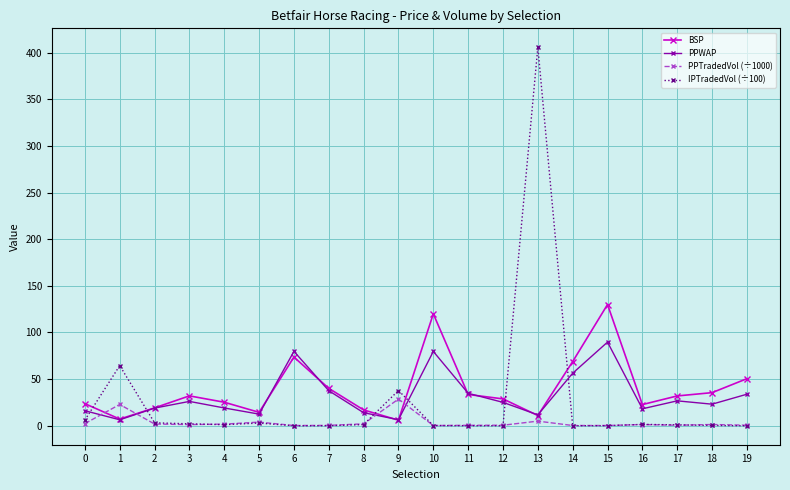

List the series in order of their peak value, highest first.

IPTradedVol (÷100), BSP, PPWAP, PPTradedVol (÷1000)